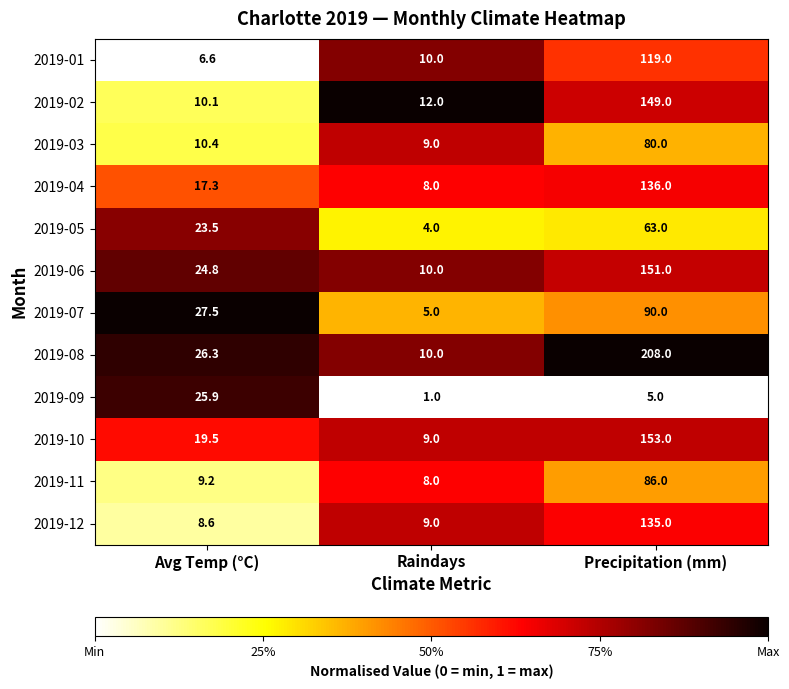

What value does the 2019-10 series have at Avg Temp (°C)?

19.5